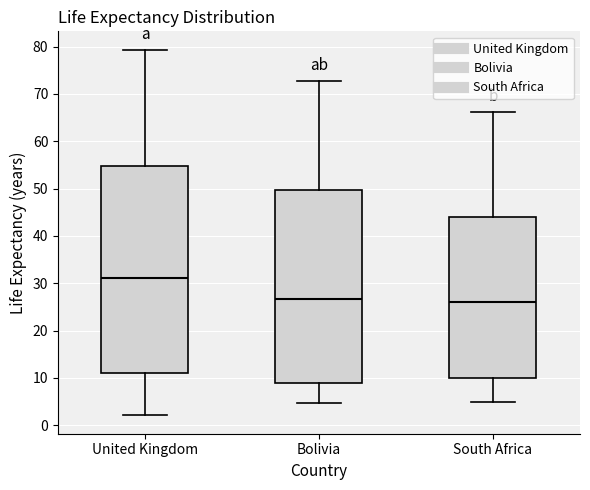

Which box is the tallest, from its lower edge to its upper edge?

United Kingdom